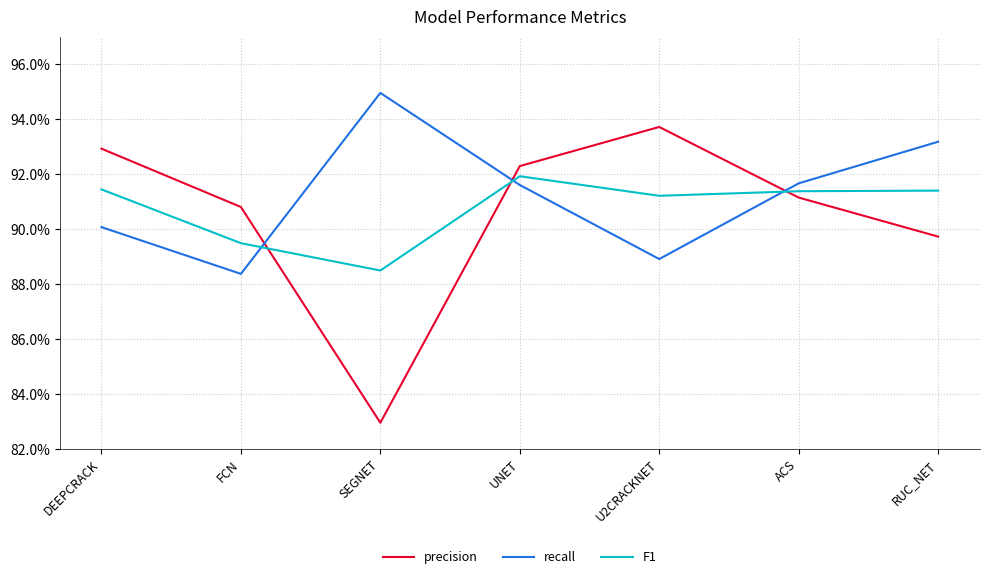

What is the label of the 3rd point from the left?

SEGNET